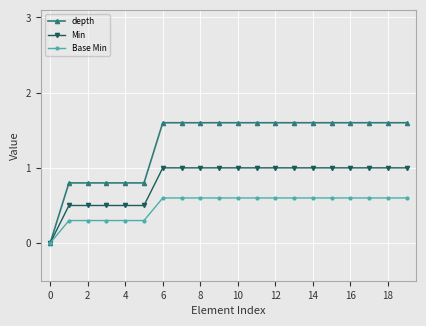

Which series has the largest total across all categories?

depth